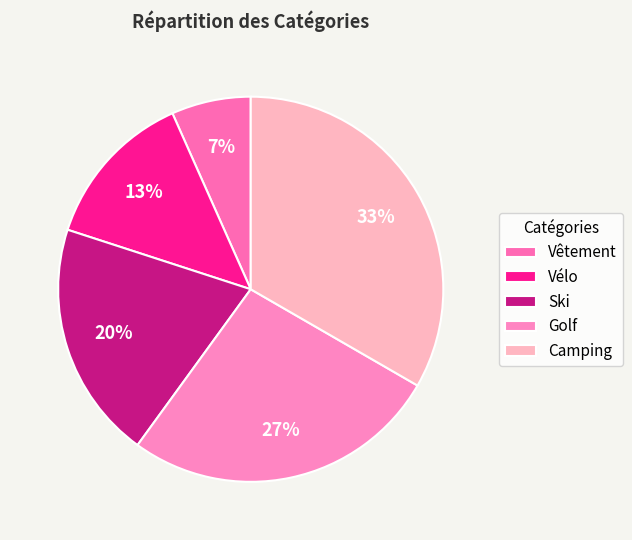

Approximately how many times larger is the value at Camping compared to Vélo?

2.5